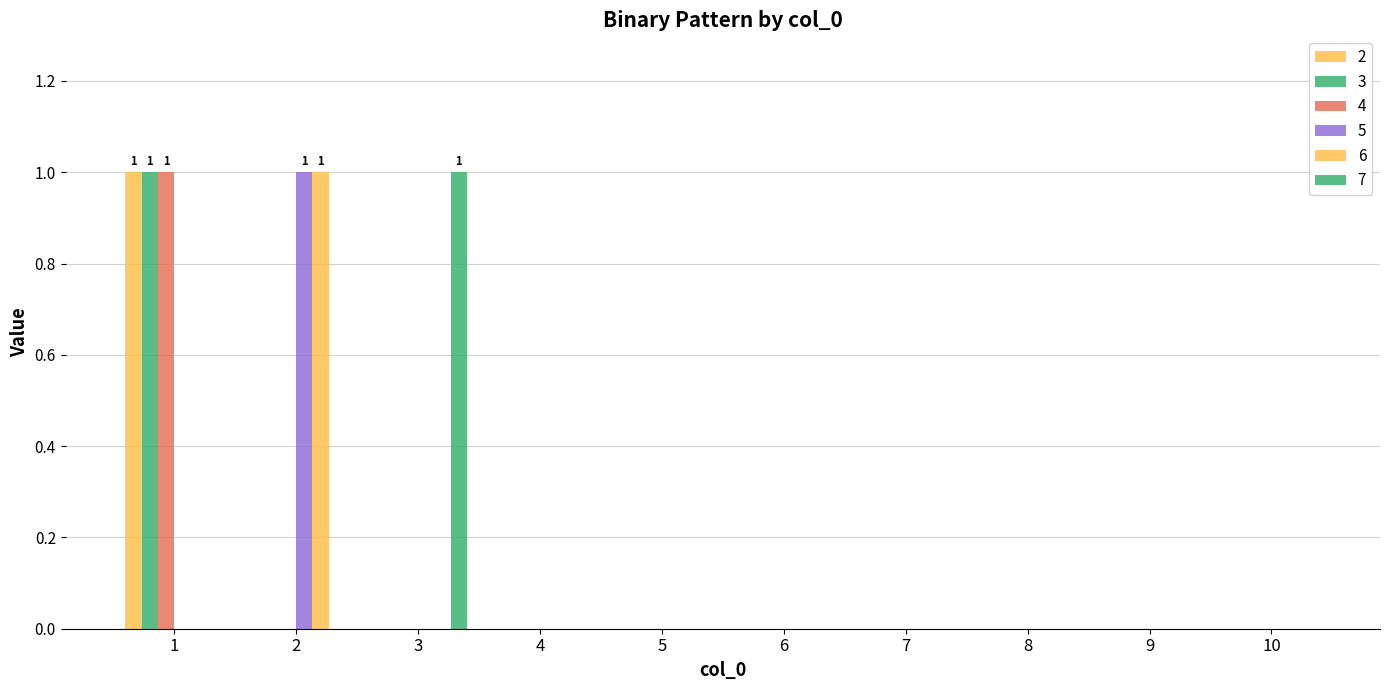

What is the difference between the maximum and second lowest values in the 7 series?

1